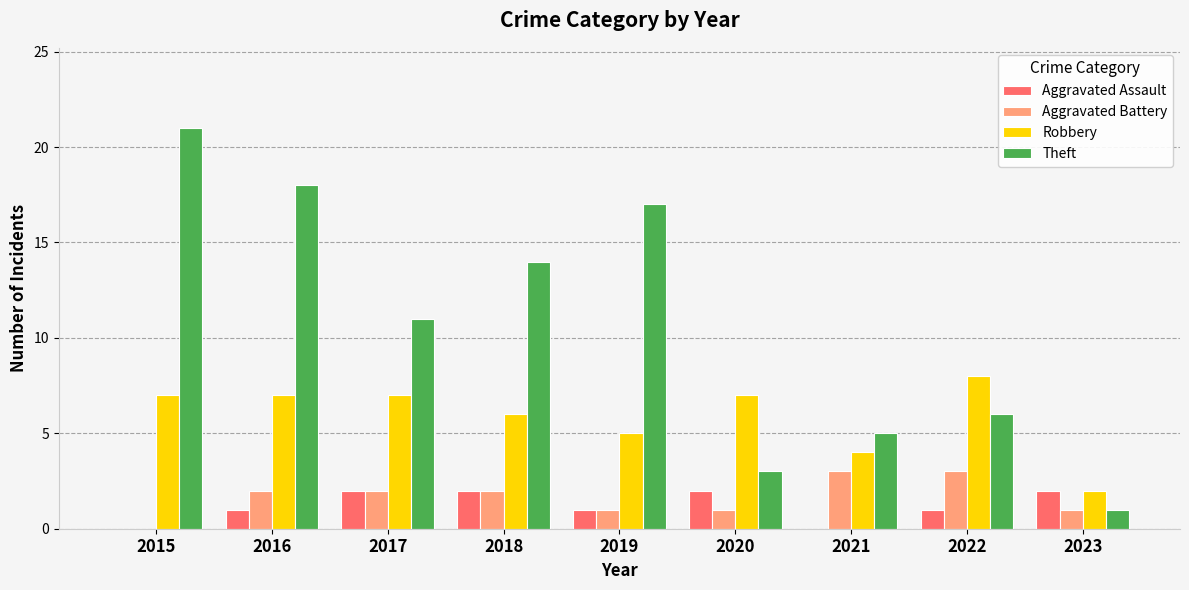

Read the Theft value at 2015, to the nearest 5.

20